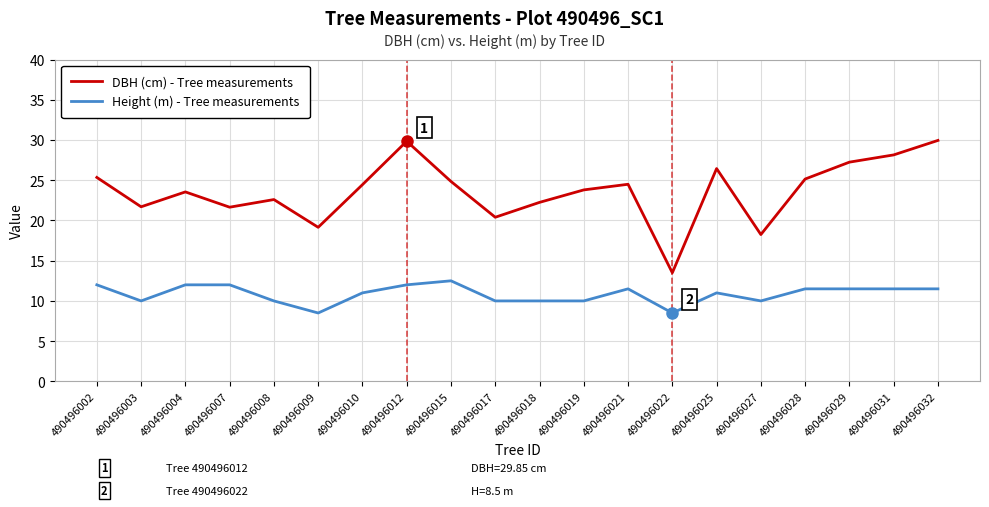

What is the total value across all series at 490496025?

37.5